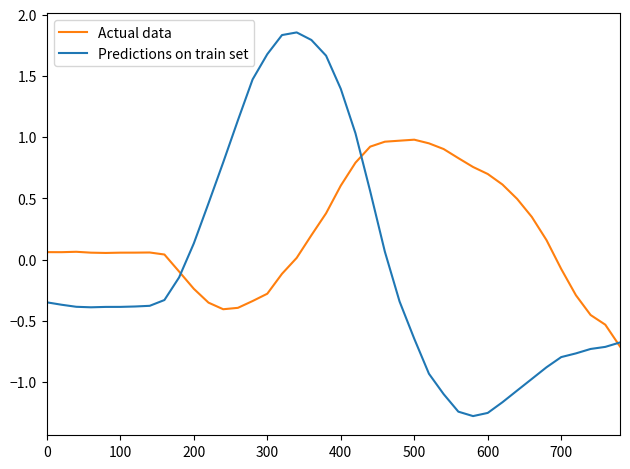

Which series has the largest total across all categories?

Actual data